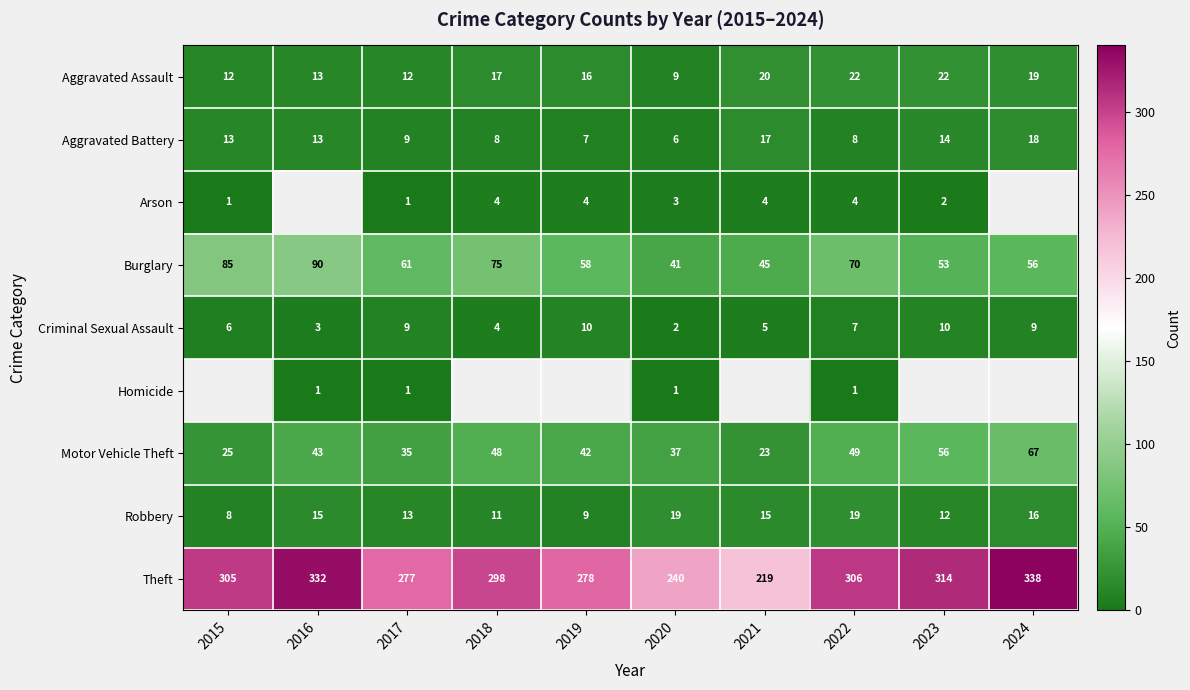

Rank the categories by Motor Vehicle Theft value from highest to lowest.

2024, 2023, 2022, 2018, 2016, 2019, 2020, 2017, 2015, 2021